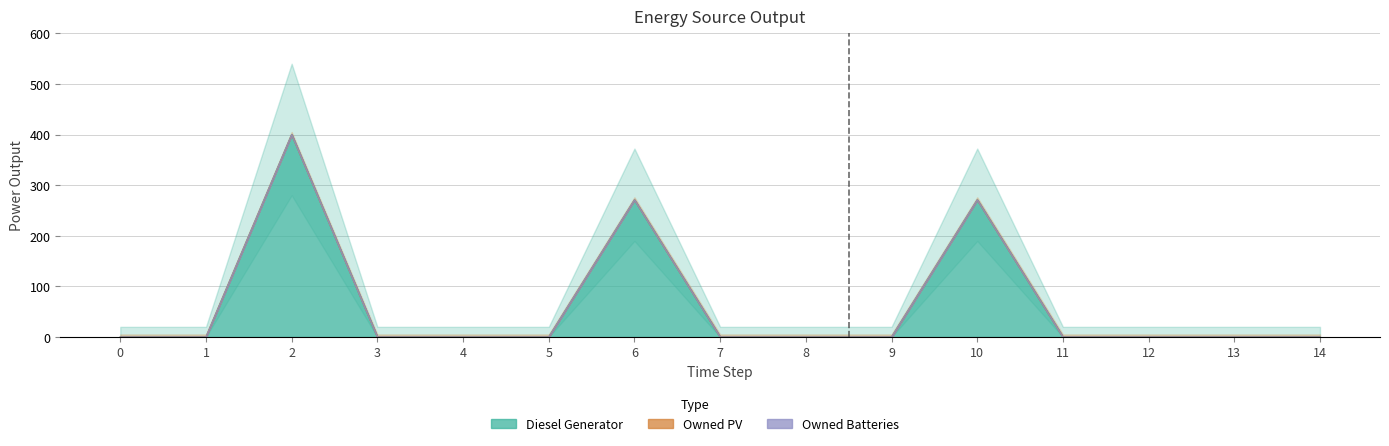

Reading left to right, transcribe all the data shown in this chart.

Diesel Generator: 0=0	1=0	2=400	3=0	4=0	5=0	6=271	7=0	8=0	9=0	10=271	11=0	12=0	13=0	14=0
Owned PV: 0=0	1=0	2=0	3=0	4=0	5=0	6=0	7=0	8=0	9=0	10=0	11=0	12=0	13=0	14=0
Owned Batteries: 0=0	1=0	2=0	3=0	4=0	5=0	6=0	7=0	8=0	9=0	10=0	11=0	12=0	13=0	14=0